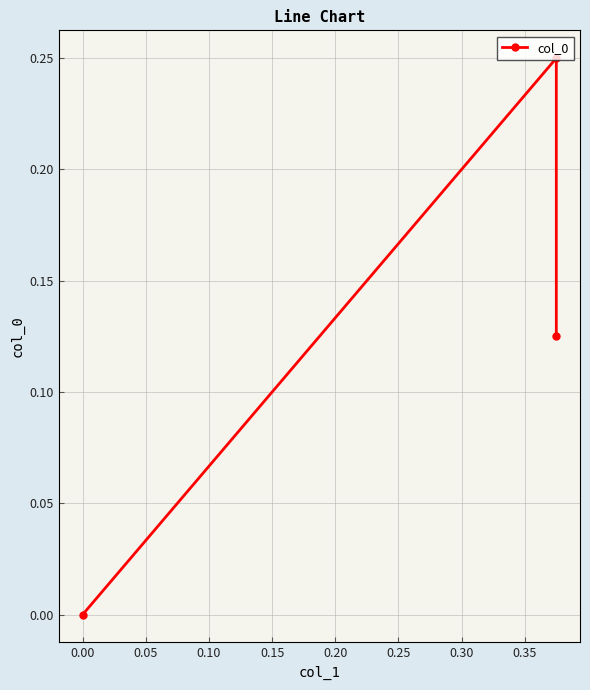

The chart shows a value of 0.3 at 0.00. True or false?

False